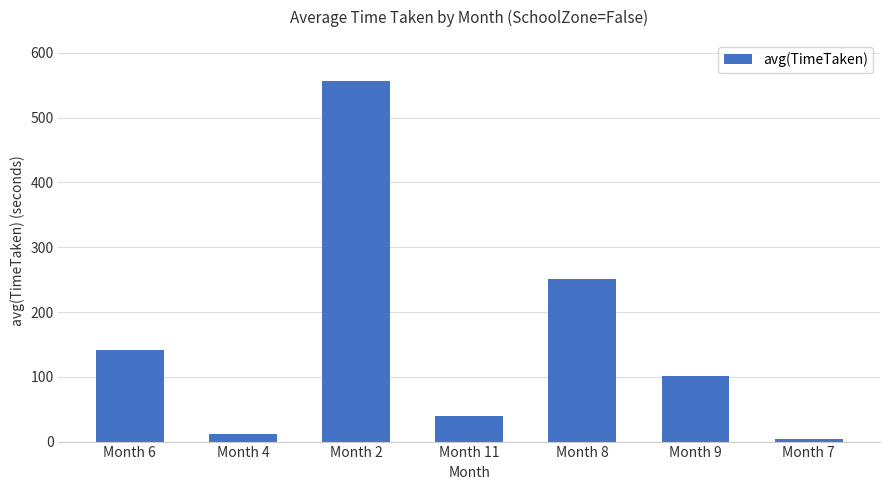

Where is the data nearest to the value 280?

Month 8